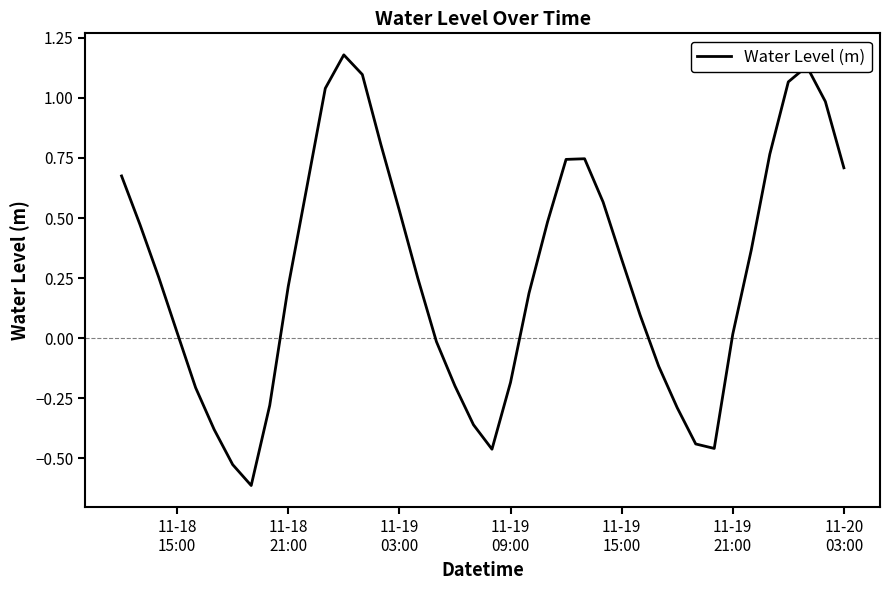

What is the minimum value shown in the chart?

-0.6